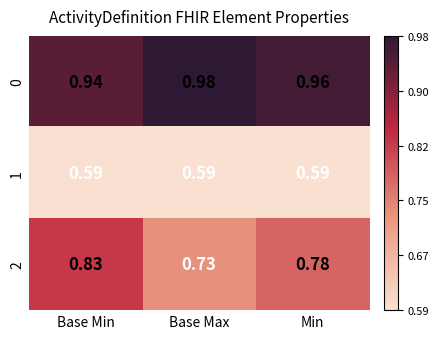

What is the total value across all series at Min?

2.3